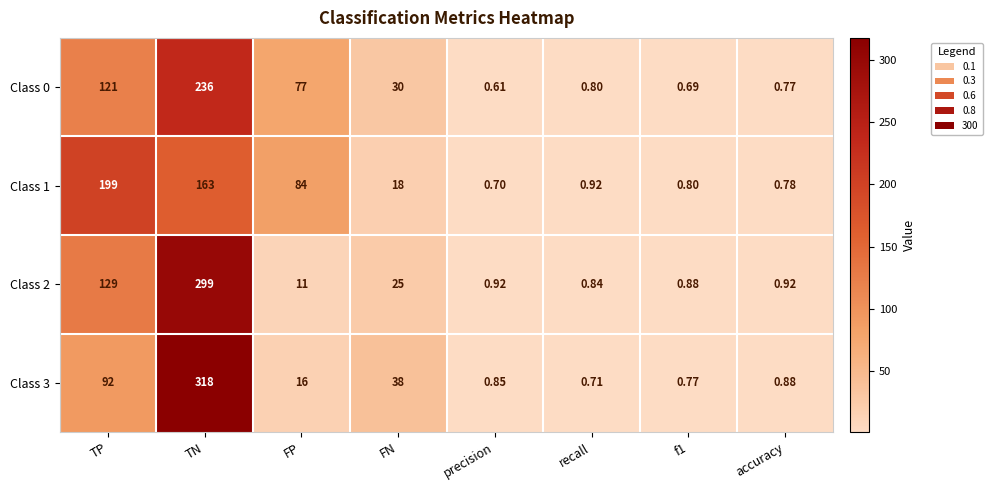

What is the total value across all series at TN?

1016.0